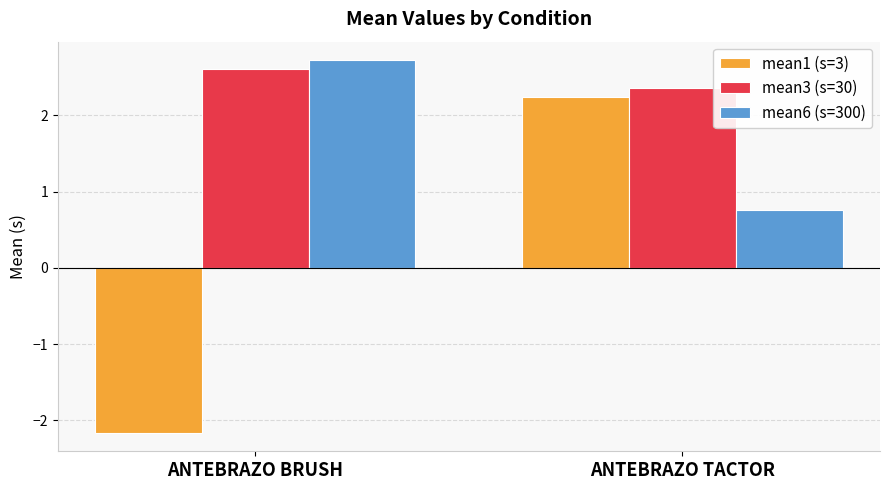

What is the value of the mean1 (s=3) bar at the 1st from the left?

-2.2